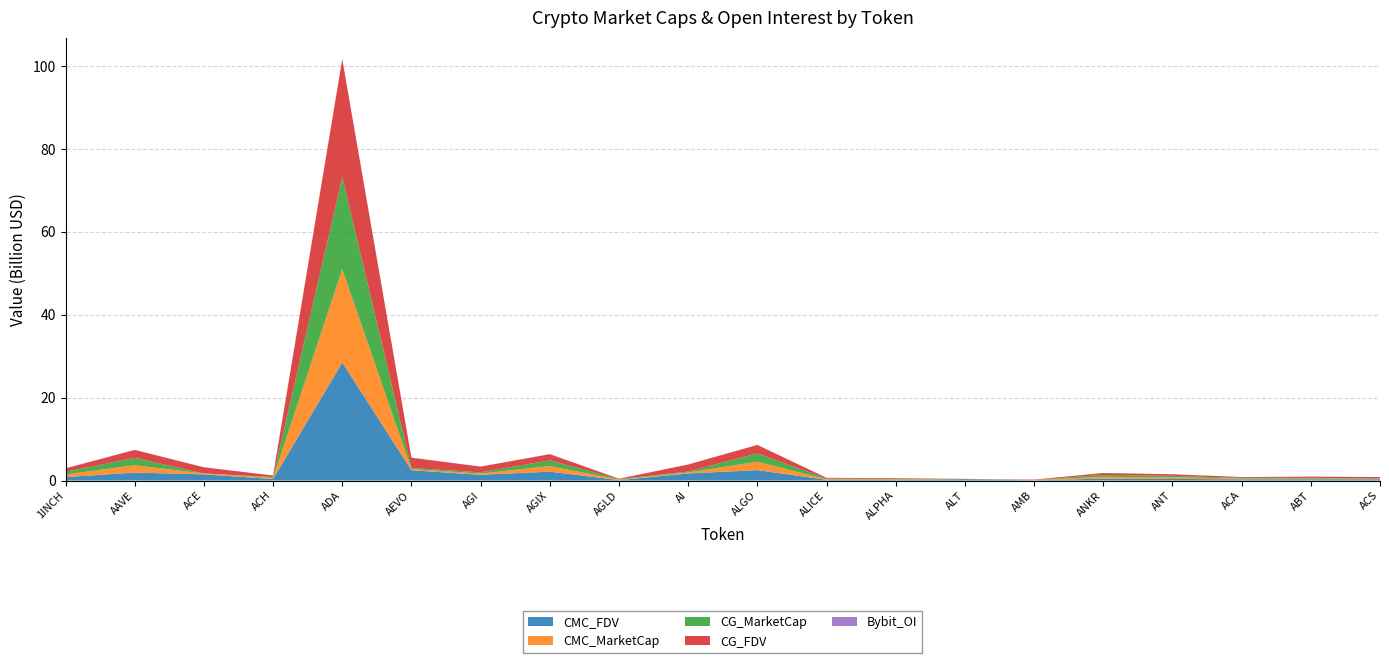

Reading left to right, list all the values displayed in this chart.

CMC_FDV: 1INCH=832851422.8	AAVE=1924818319.0	ACE=1490823431.0	ACH=375809353.8	ADA=28494991514.2	AEVO=2489768133.7	AGI=1387465131.2	AGIX=2140232064.2	AGLD=110805835.7	AI=1709233208.1	ALGO=2519089797.5	ALICE=184730582.3	ALPHA=156368977.3	ALT=343240381.6	AMB=79859370.7	ANKR=455079868.0	ANT=388704899.2	ACA=295070875.8	ABT=309988912.2	ACS=300973579.7
CMC_MarketCap: 1INCH=635795307.7	AAVE=1776171765.4	ACE=222807314.2	ACH=280070607.0	ADA=22523394749.4	AEVO=273874494.7	AGI=293595134.5	AGIX=1369085917.7	AGLD=110805835.7	AI=240895055.3	ALGO=2032861869.5	ALICE=125456695.5	ALPHA=136041010.2	ALT=54575218.3	AMB=37977303.0	ANKR=455079868.0	ANT=388704899.2	ACA=177503573.2	ABT=164251300.7	ACS=119513336.7
CG_MarketCap: 1INCH=635787839.0	AAVE=1771927792.0	ACE=0.0	ACH=184817107.0	ADA=22251112112.0	AEVO=272805550.0	AGI=303004218.0	AGIX=1364811823.0	AGLD=110639630.0	AI=221121866.0	ALGO=2022756506.0	ALICE=162811388.0	ALPHA=135471274.0	ALT=0.0	AMB=35185992.0	ANKR=454123433.0	ANT=358991716.0	ACA=176936619.0	ABT=164287797.0	ACS=119617033.0
CG_FDV: 1INCH=832841640.0	AAVE=1920219170.0	ACE=1486858814.0	ACH=373844370.0	ADA=28408453485.0	AEVO=2480050456.0	AGI=1378217193.0	AGIX=1485683345.0	AGLD=110639630.0	AI=1700937429.0	ALGO=2022756566.0	ALICE=184314780.0	ALPHA=155714108.0	ALT=0.0	AMB=79650157.0	ANKR=454123433.0	ANT=387144317.0	ACA=197617523.0	ABT=309976976.0	ACS=301234715.0
Bybit_OI: 1INCH=6299897.0	AAVE=22799430.0	ACE=3506195.0	ACH=2377296.0	ADA=80600253.0	AEVO=17482803.0	AGI=21933172.0	AGIX=23926179.0	AGLD=1419047.0	AI=9678924.0	ALGO=12187997.0	ALICE=2894899.0	ALPHA=2261352.0	ALT=10397487.0	AMB=1788406.0	ANKR=6895506.0	ANT=3104903.0	ACA=0.0	ABT=0.0	ACS=0.0